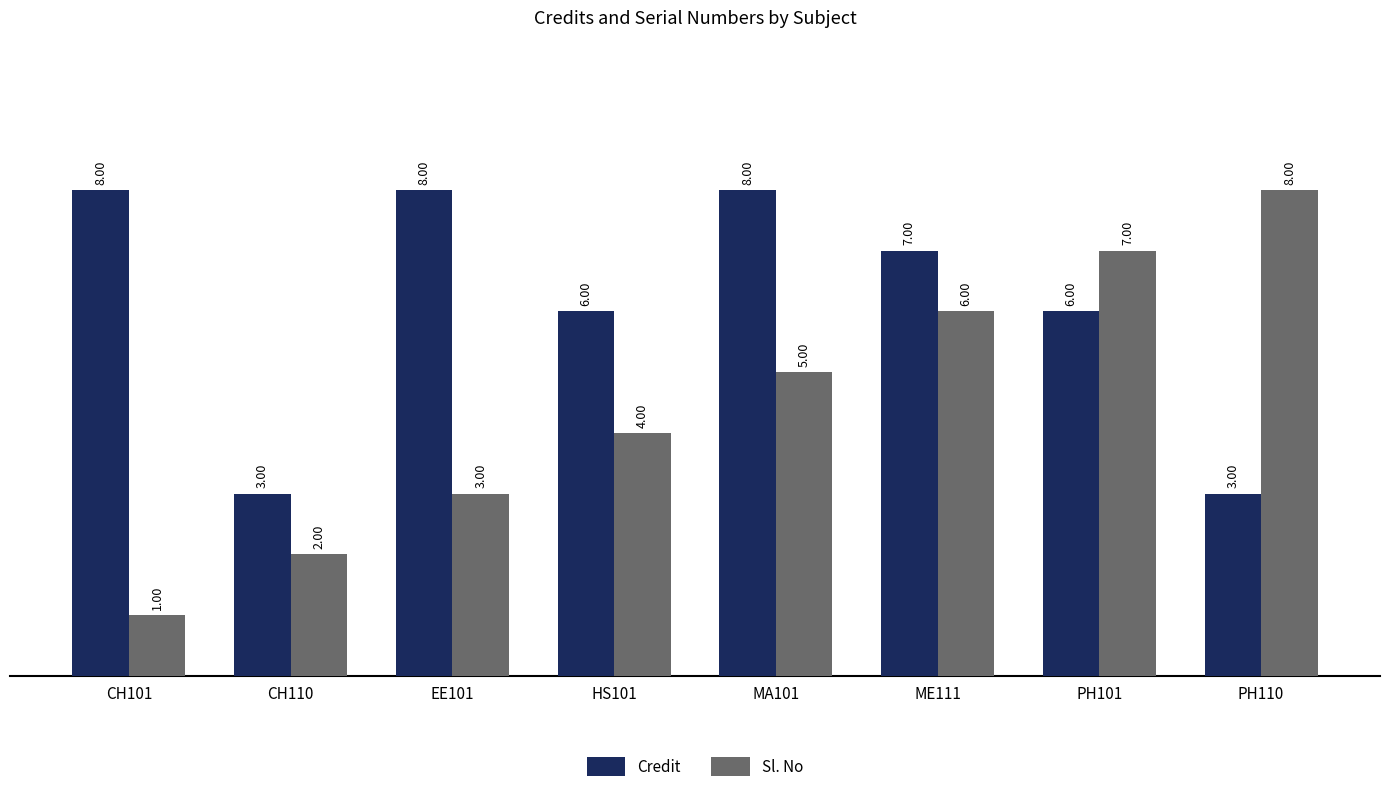

The value of Credit at CH101 is 8. True or false?

True